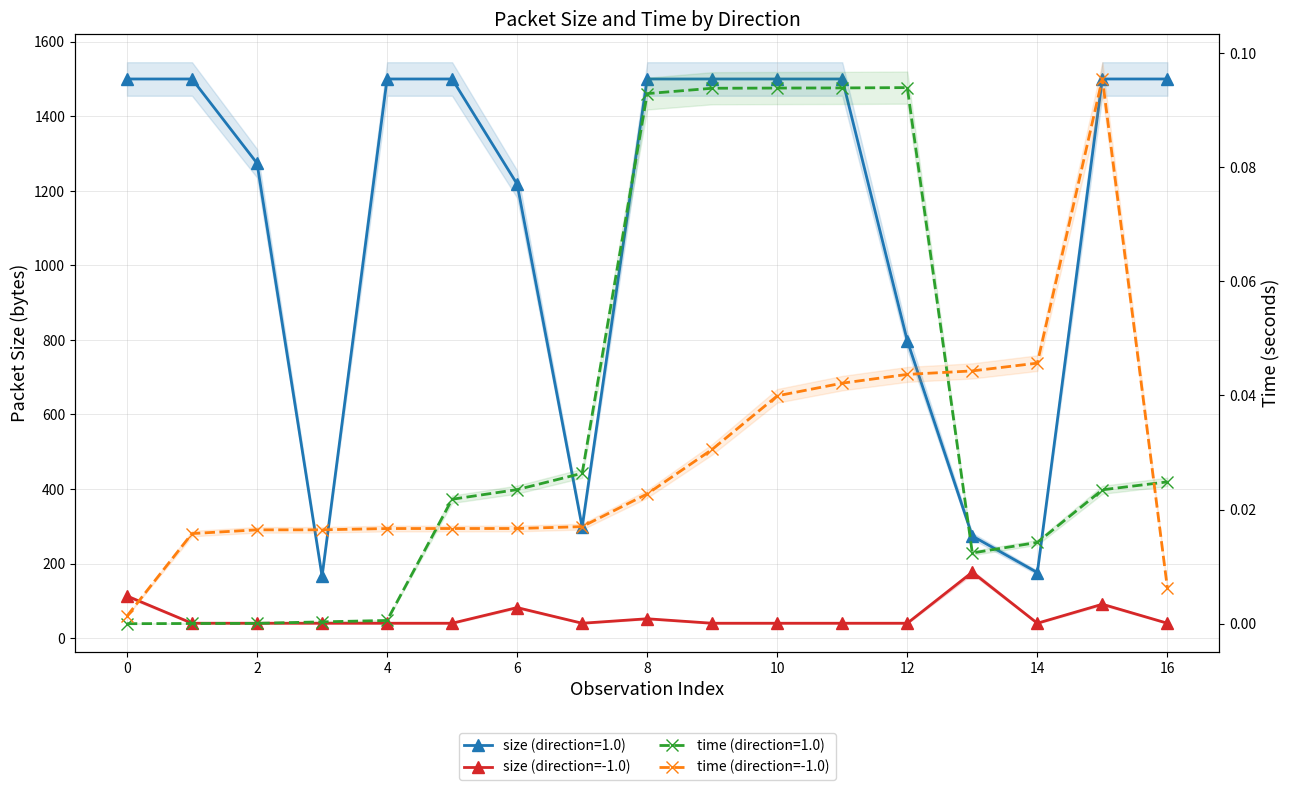

The size (direction=-1.0) series shows 56.5 at 4. True or false?

False